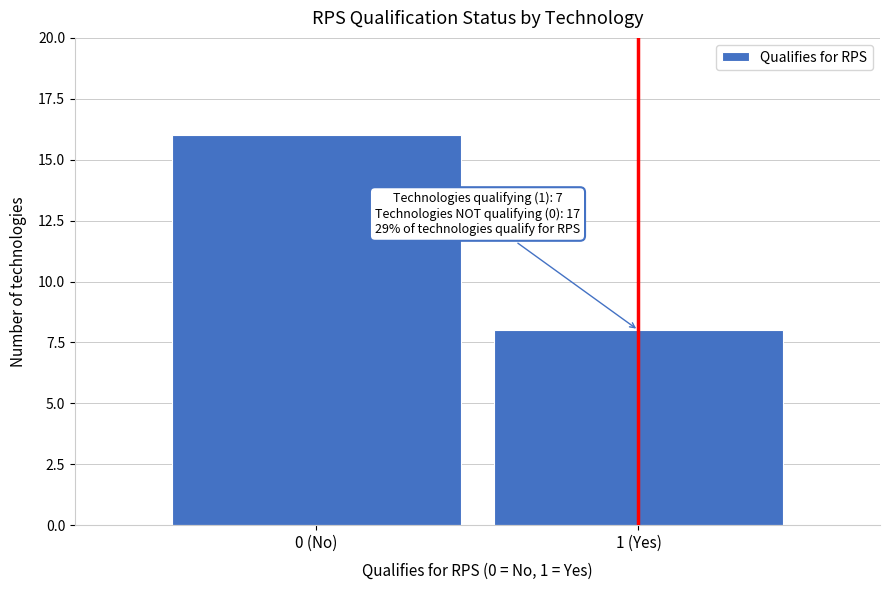

Reading right to left, list all the values displayed in this chart.

1 (Yes)=8	0 (No)=16